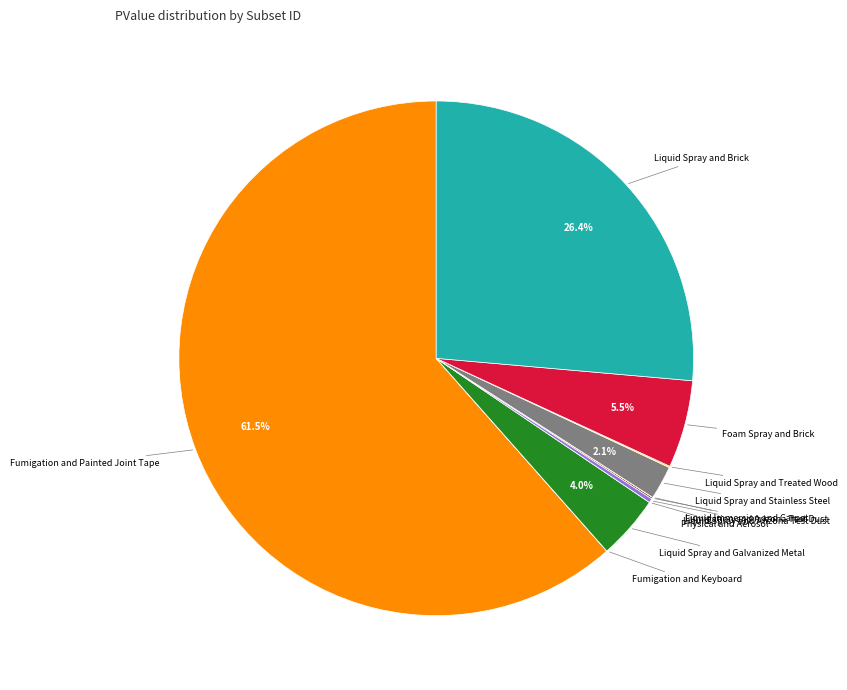

Does any single category account for the majority?

Yes